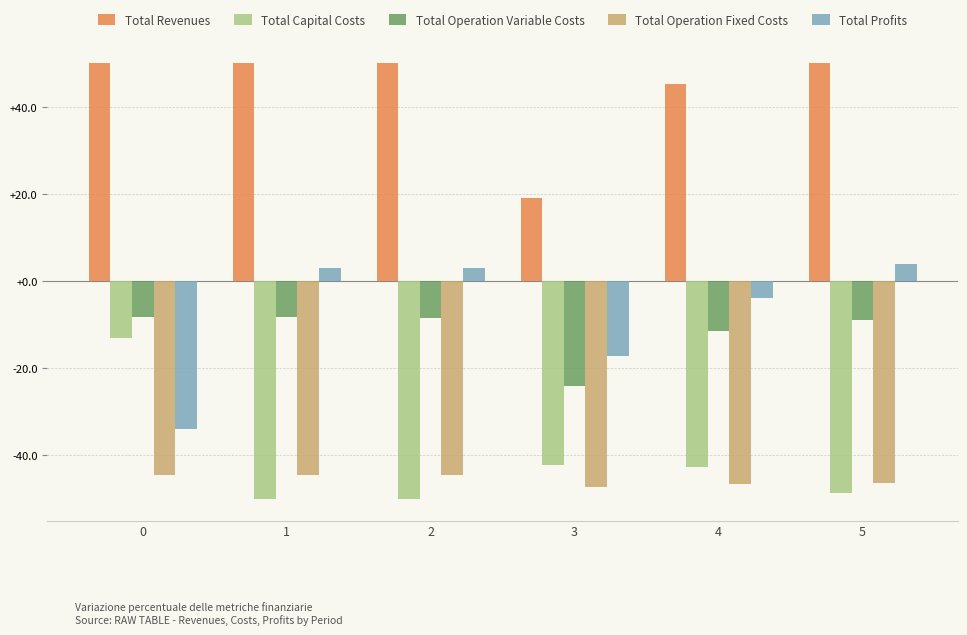

What is the smallest value displayed?

-50.0